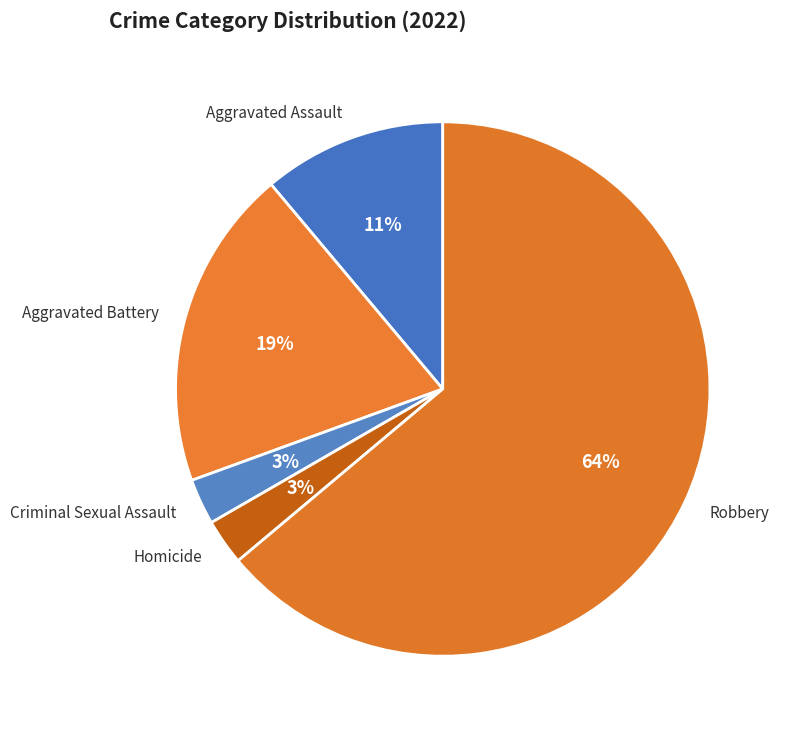

Count the number of slices in the pie.

5